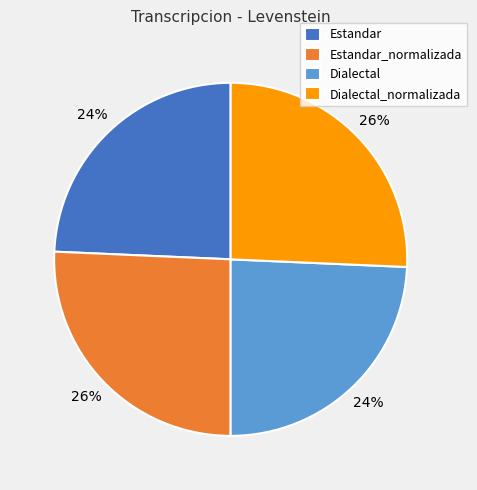

To the nearest percent, what is the average slice percentage?

25%